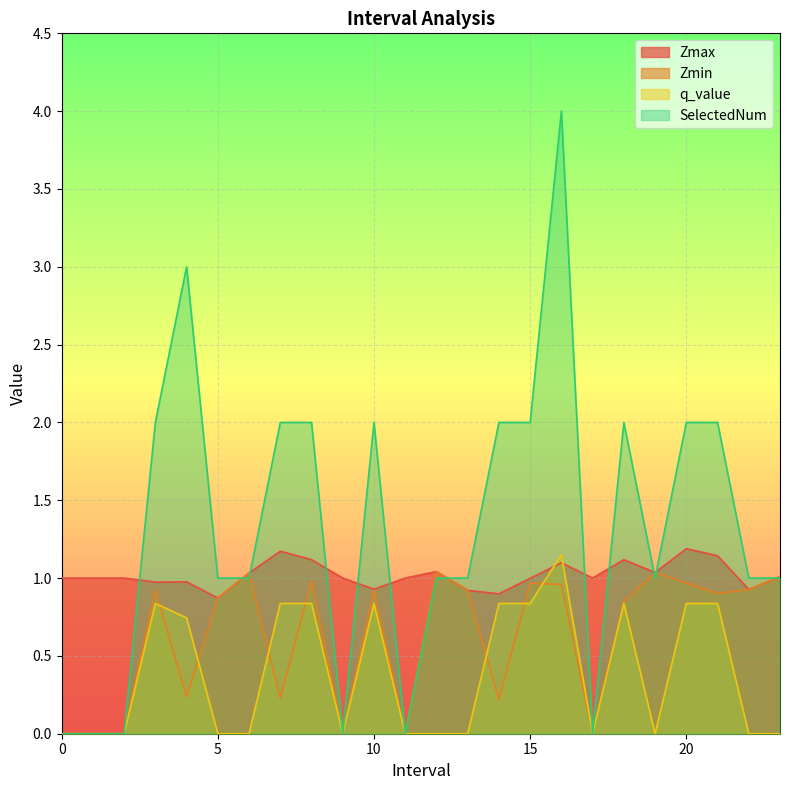

Which series has the largest range (max minus min)?

SelectedNum